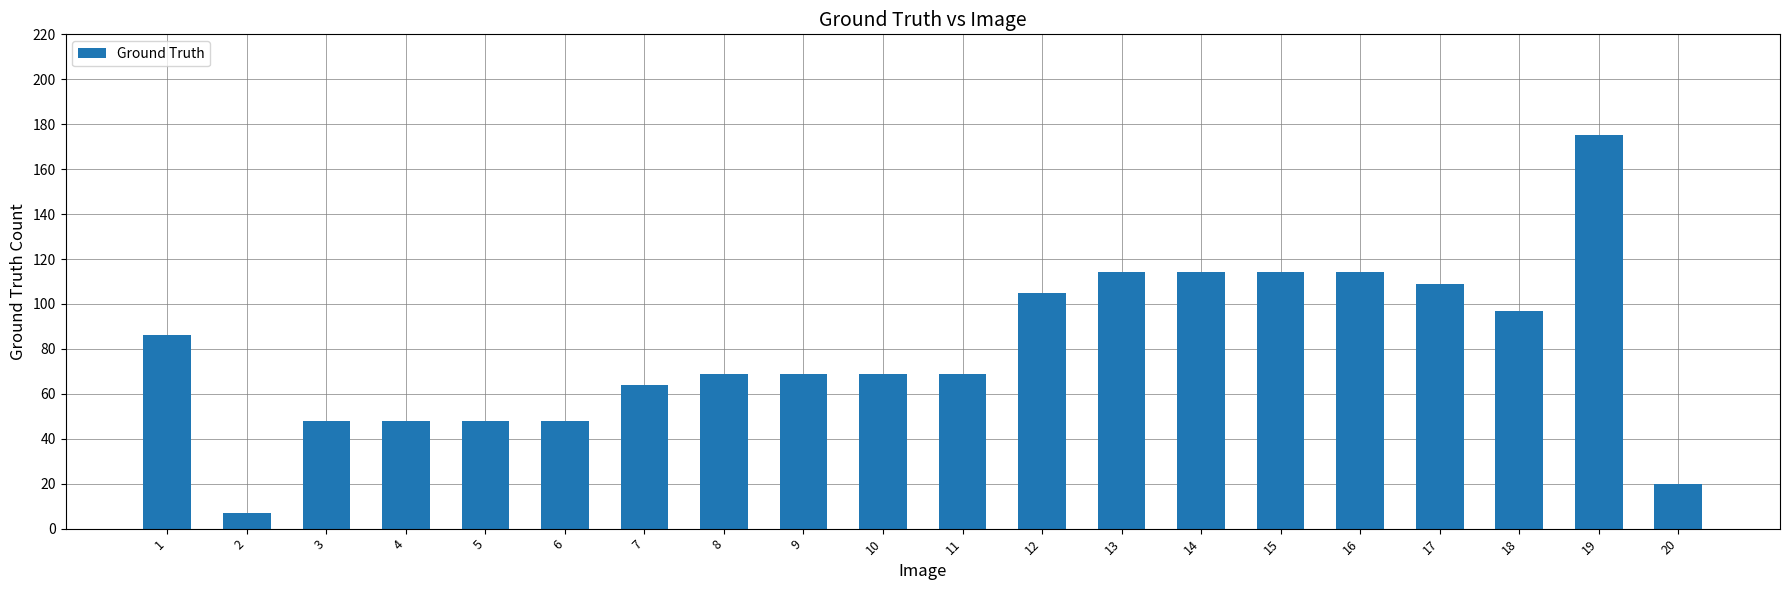

Reading left to right, extract all data points from this chart.

86	7	48	48	48	48	64	69	69	69	69	105	114	114	114	114	109	97	175	20